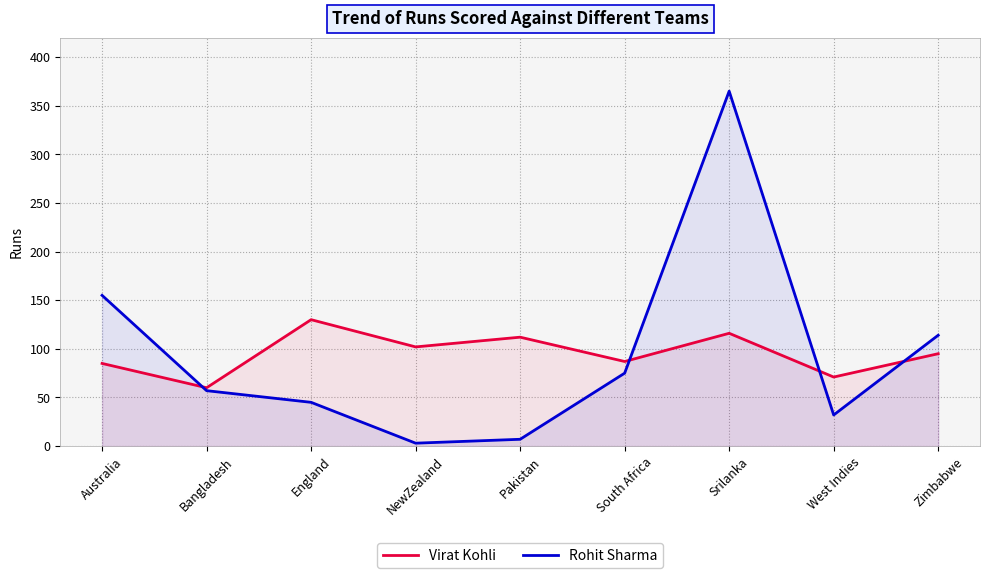

What position from the right is Pakistan?

5